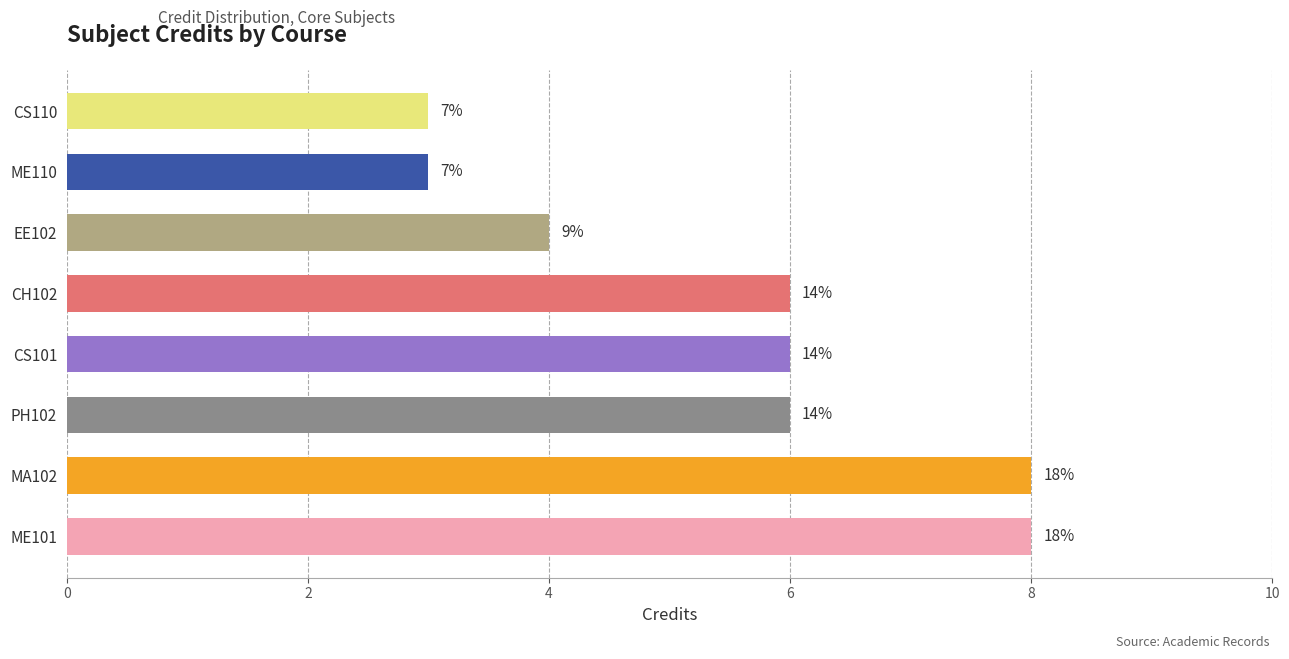

How many values are between 4 and 8?

6